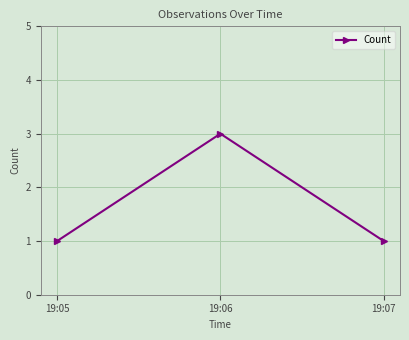

The value at 19:06 is 1. True or false?

False